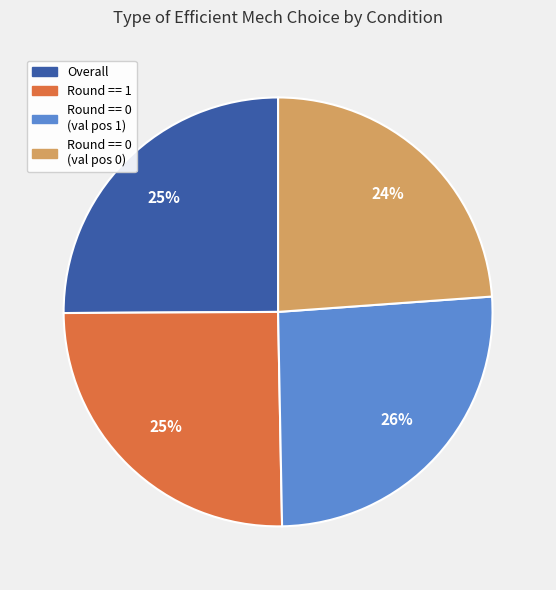

How many slices are in this pie chart?

4